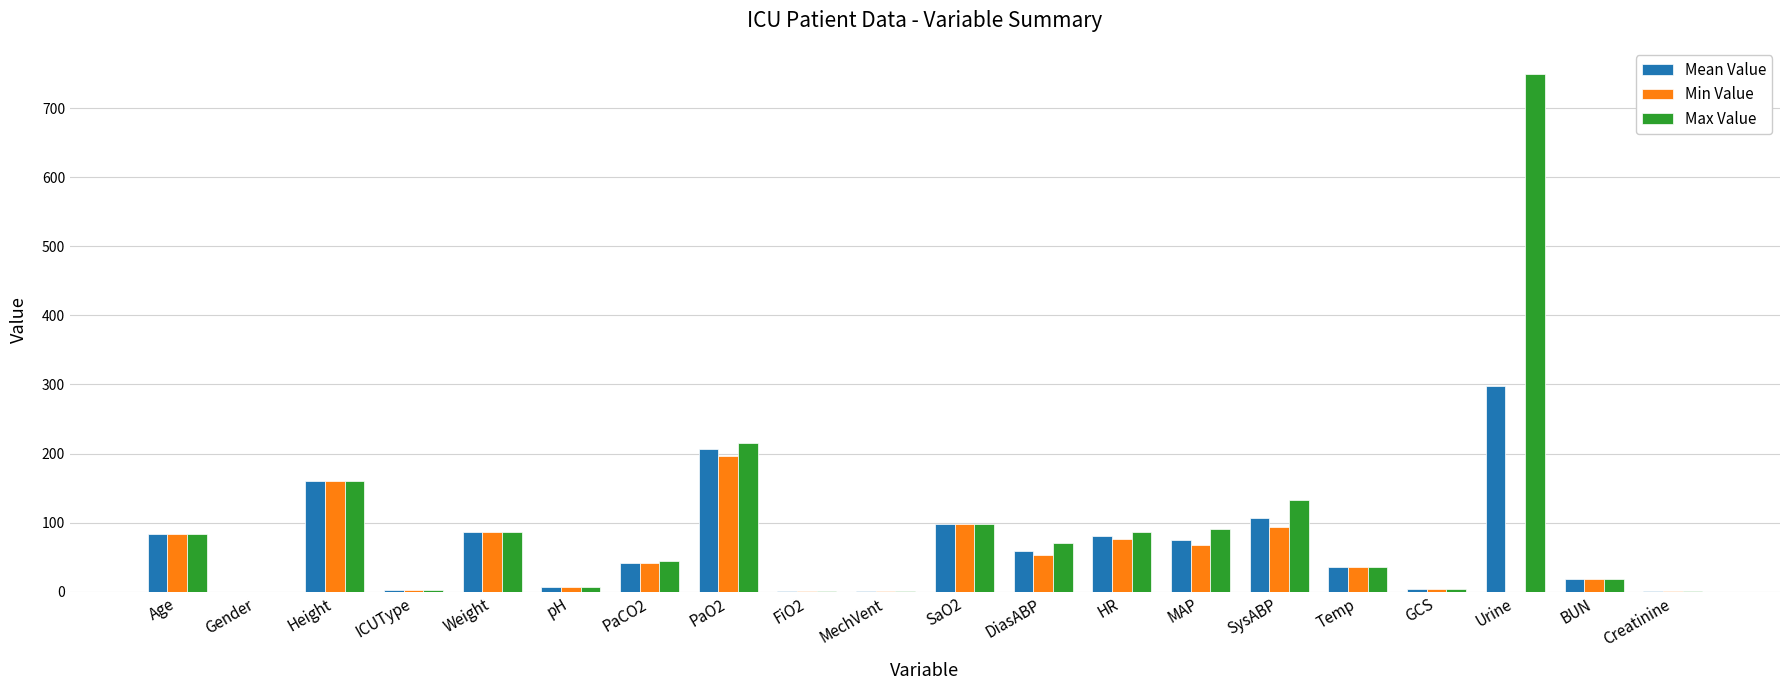

Which series has the largest range (max minus min)?

Max Value